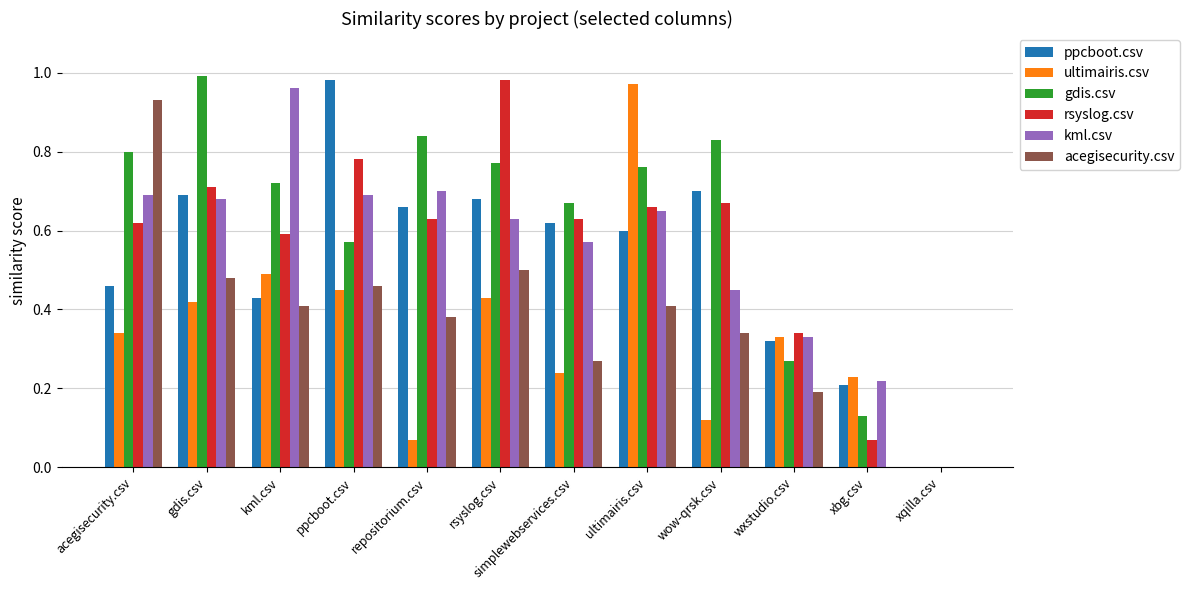

Is the value of rsyslog.csv at acegisecurity.csv greater than the value of ultimairis.csv at acegisecurity.csv?

Yes